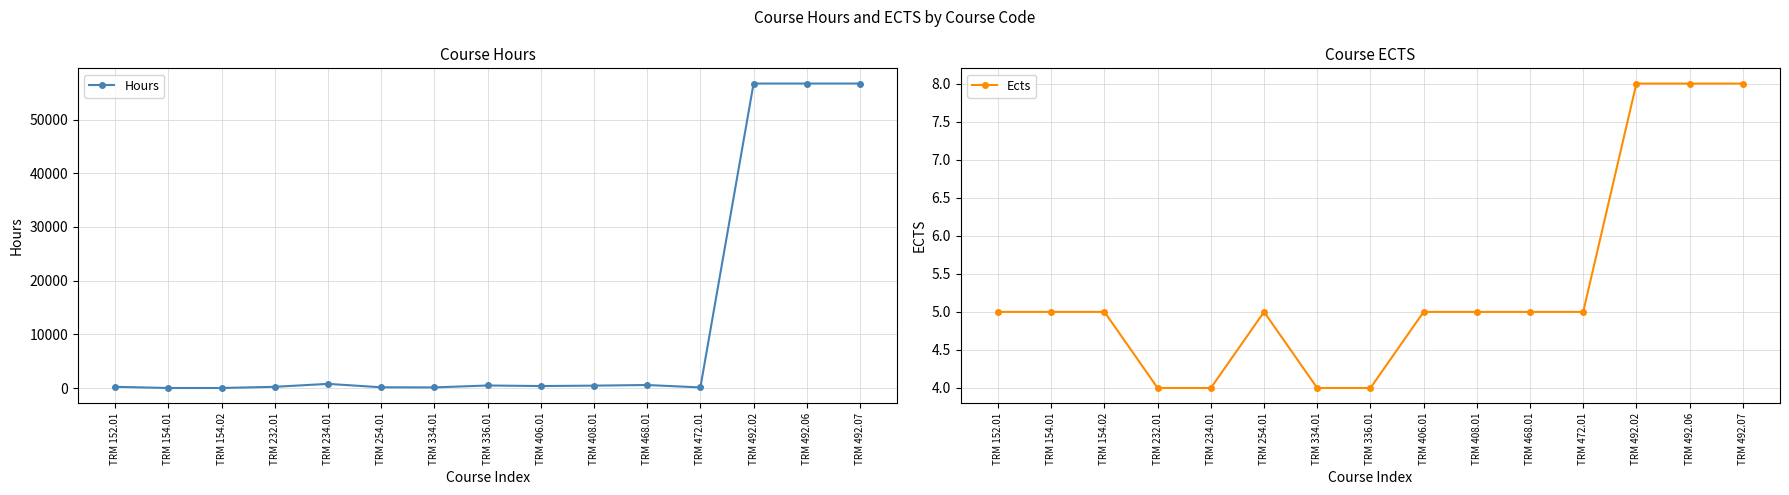

How many lines are shown in the chart?

2